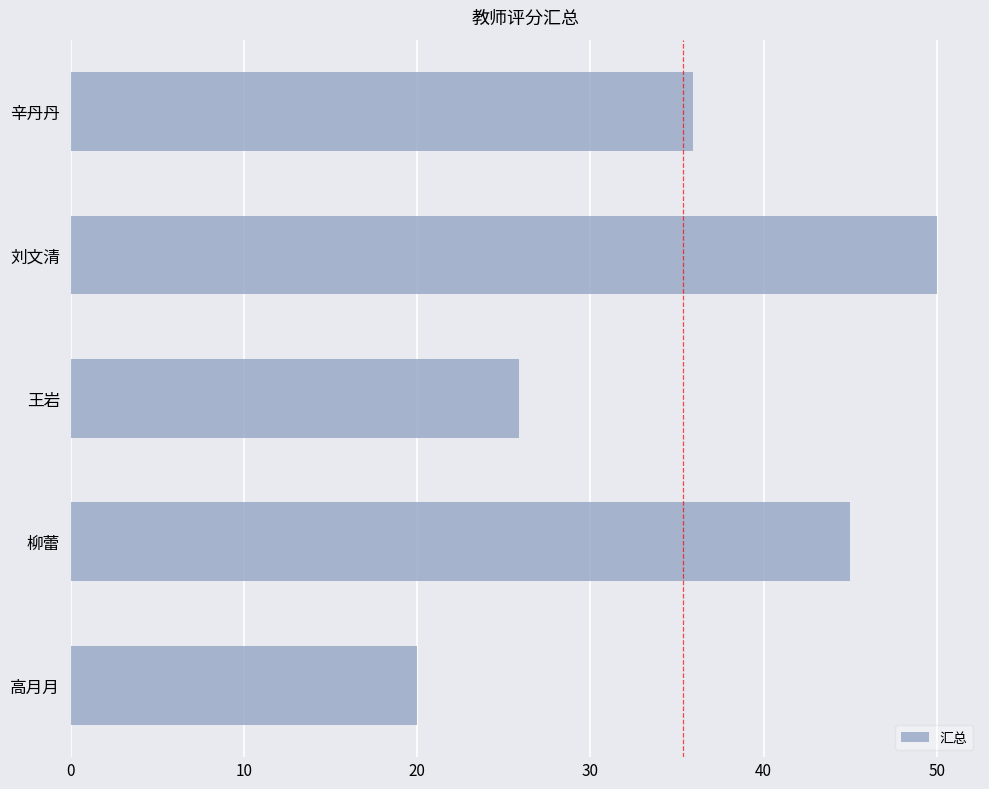

What is the ratio of the value at 高月月 to the value at 柳蕾?

0.4